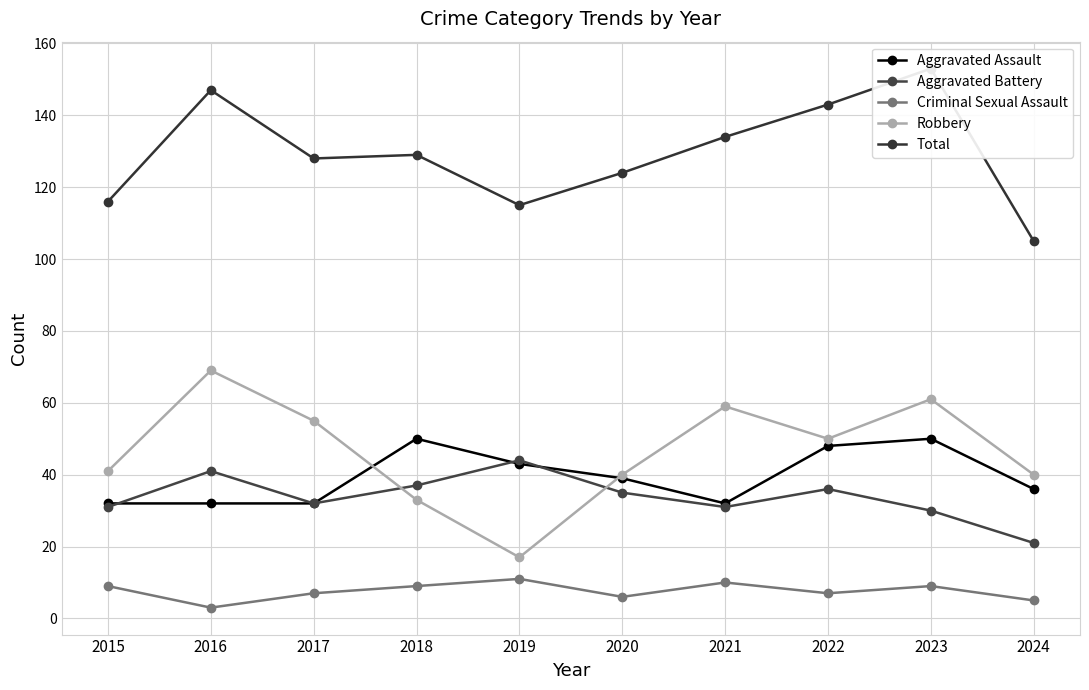

Where is the first local minimum for Criminal Sexual Assault?

2016